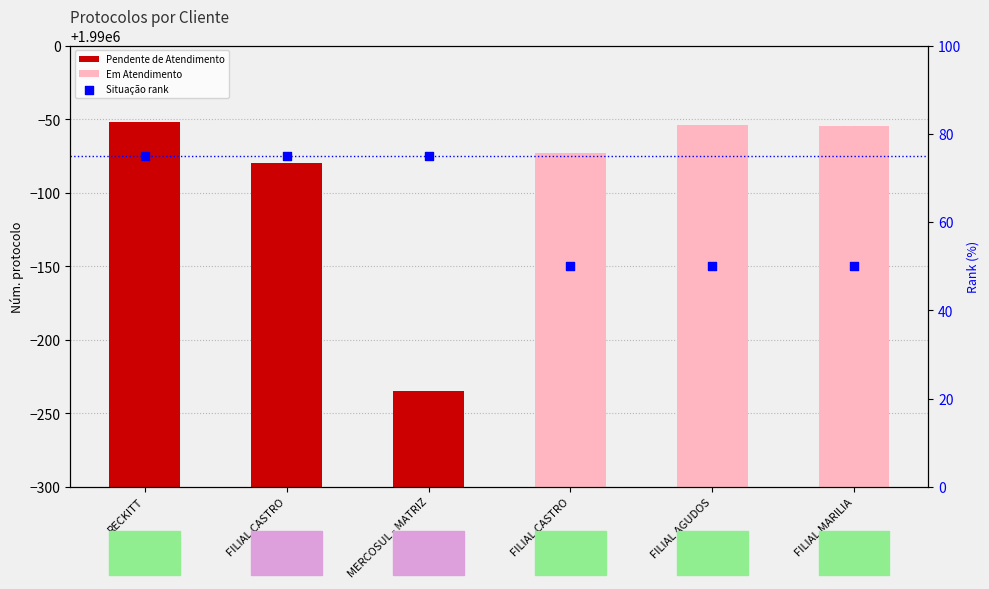

What is the change in value from MERCOSUL - MATRIZ to FILIAL AGUDOS?

-25